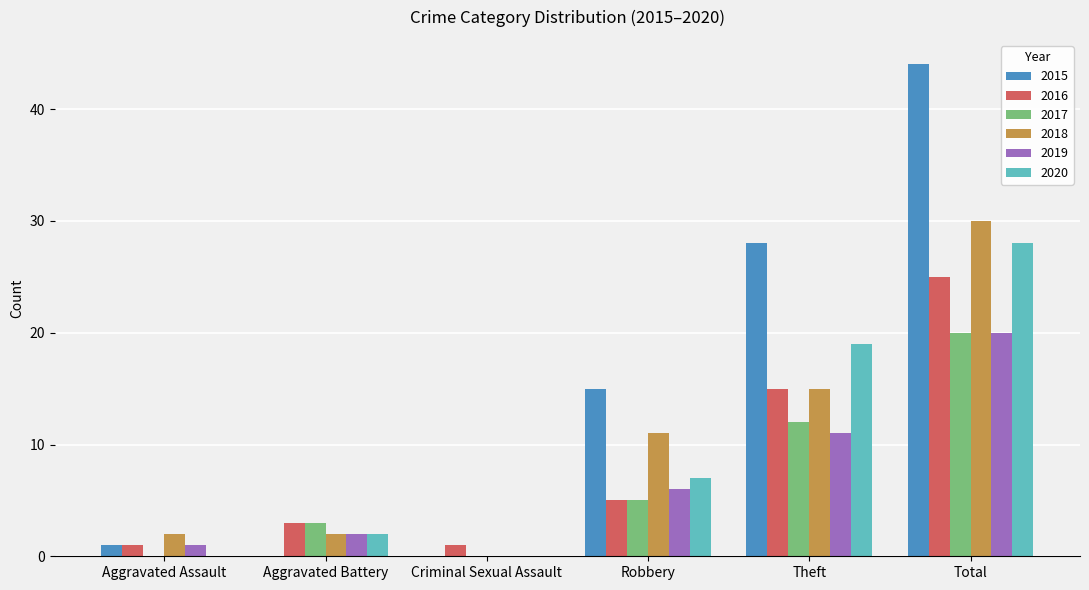

The value of 2015 at Total is 25. True or false?

False